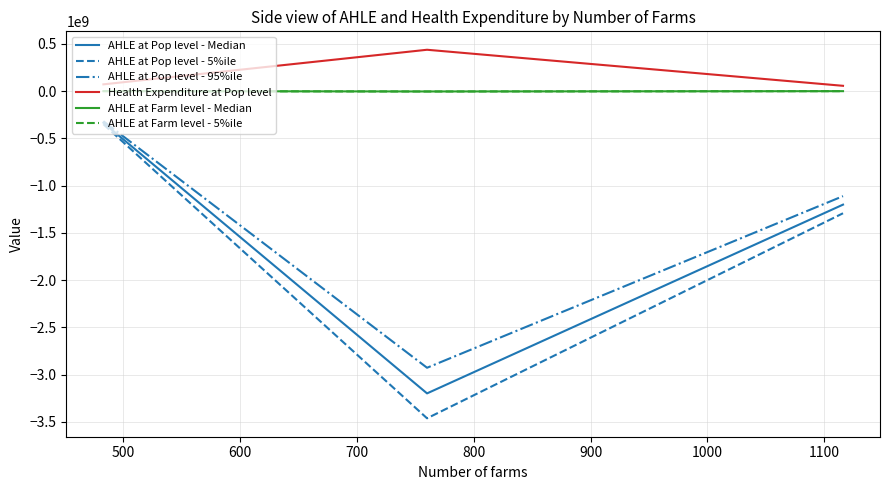

Which series has the largest total across all categories?

Health Expenditure at Pop level